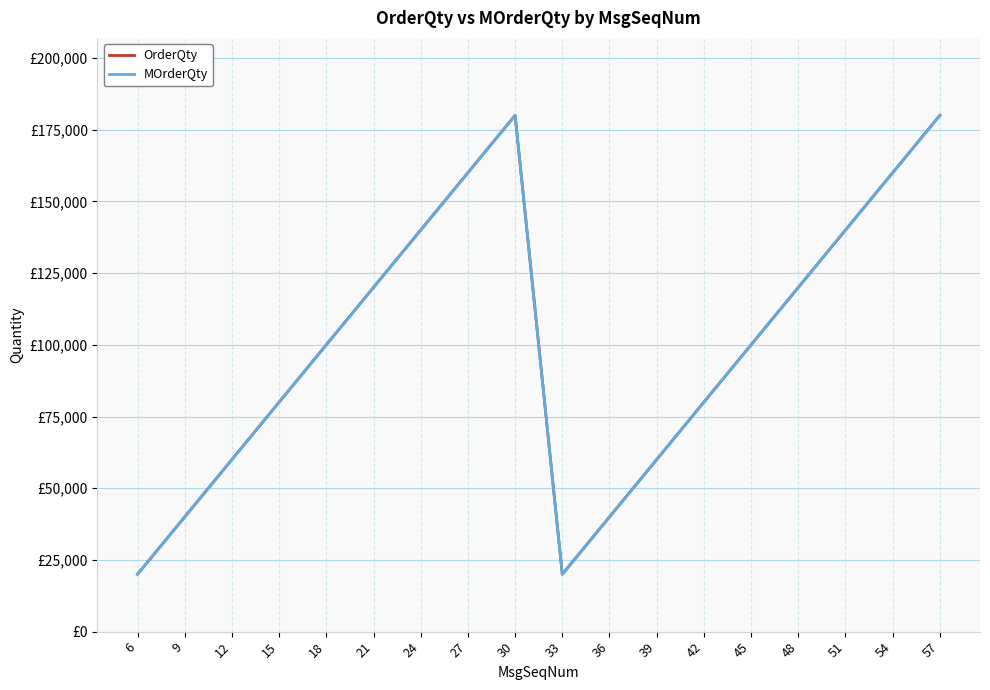

Is this an area chart (filled region under the line)?

No